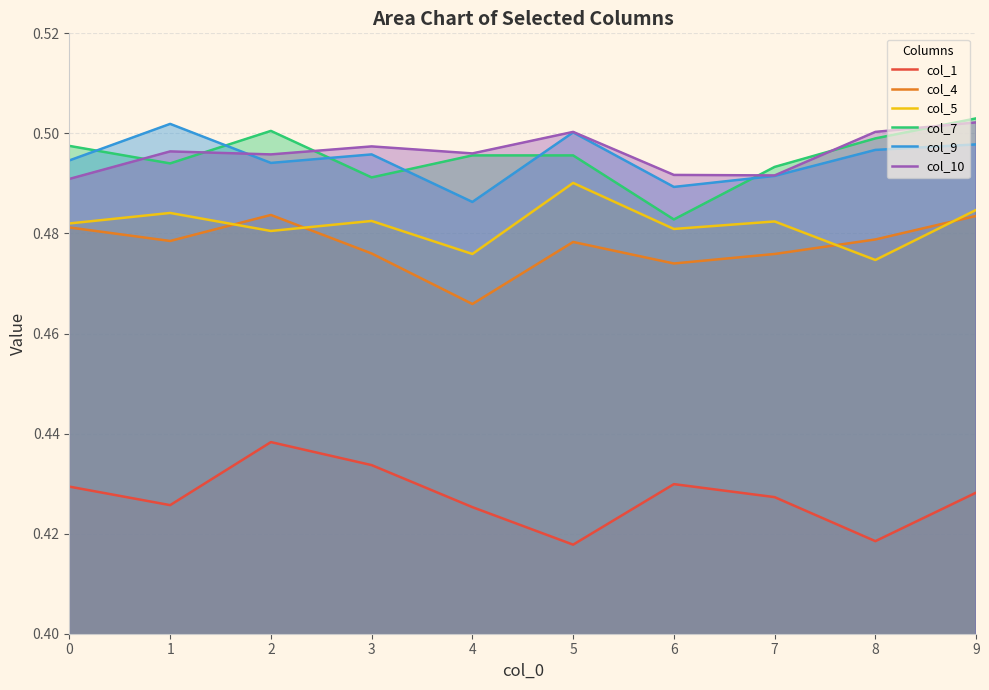

What is the value of the col_1 point at the 4th from the left?

0.4